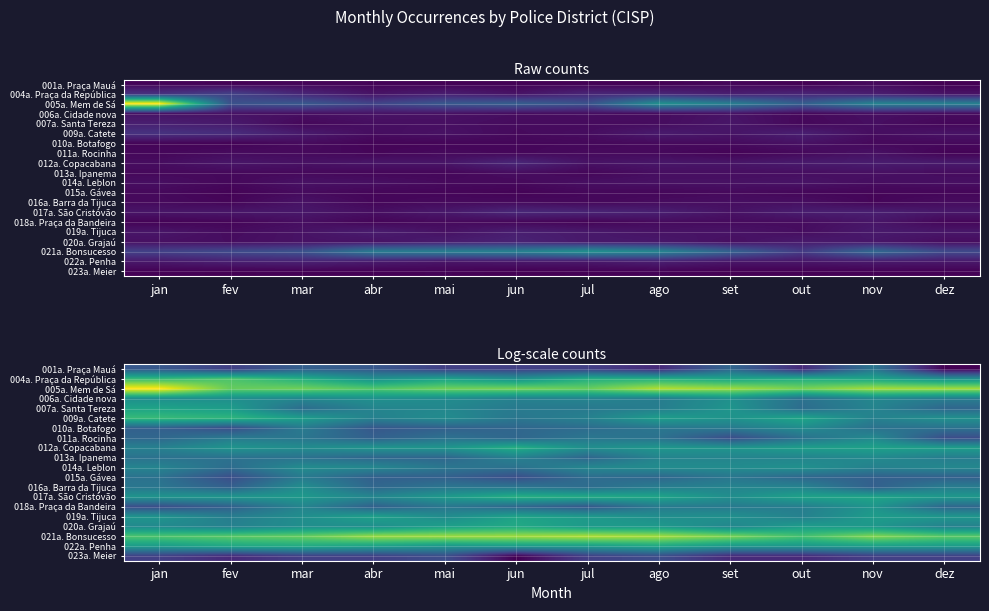

How many series are shown in this chart?

20